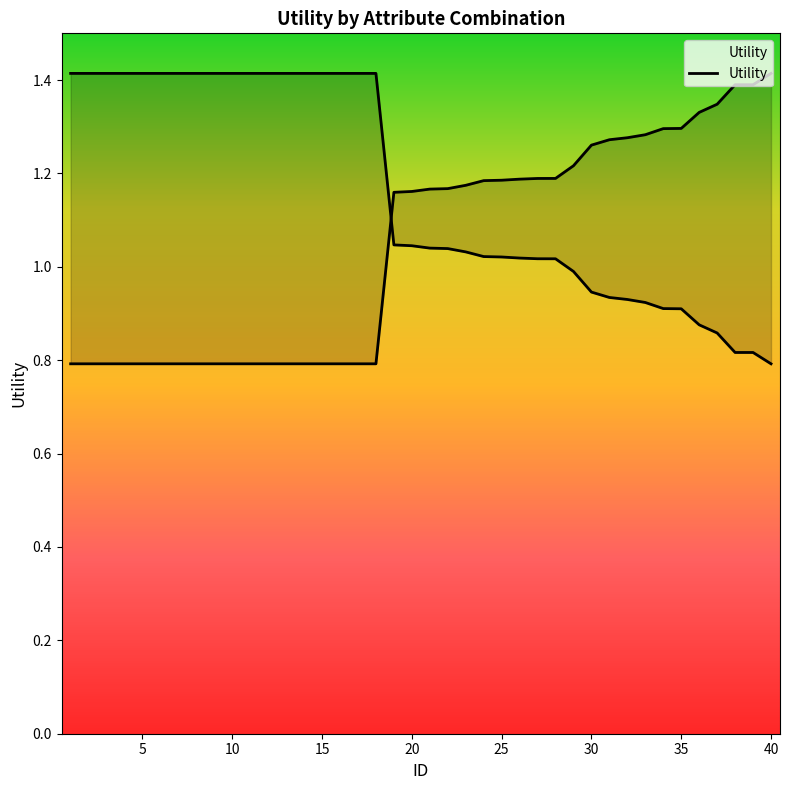

Reading right to left, transcribe all the data shown in this chart.

40=0.8	39=0.8	38=0.8	37=0.9	36=0.9	35=0.9	34=0.9	33=0.9	32=0.9	31=0.9	30=0.9	29=1.0	28=1.0	27=1.0	26=1.0	25=1.0	24=1.0	23=1.0	22=1.0	21=1.0	20=1.0	19=1.0	18=1.4	17=1.4	16=1.4	15=1.4	14=1.4	13=1.4	12=1.4	11=1.4	10=1.4	9=1.4	8=1.4	7=1.4	6=1.4	5=1.4	4=1.4	3=1.4	2=1.4	1=1.4